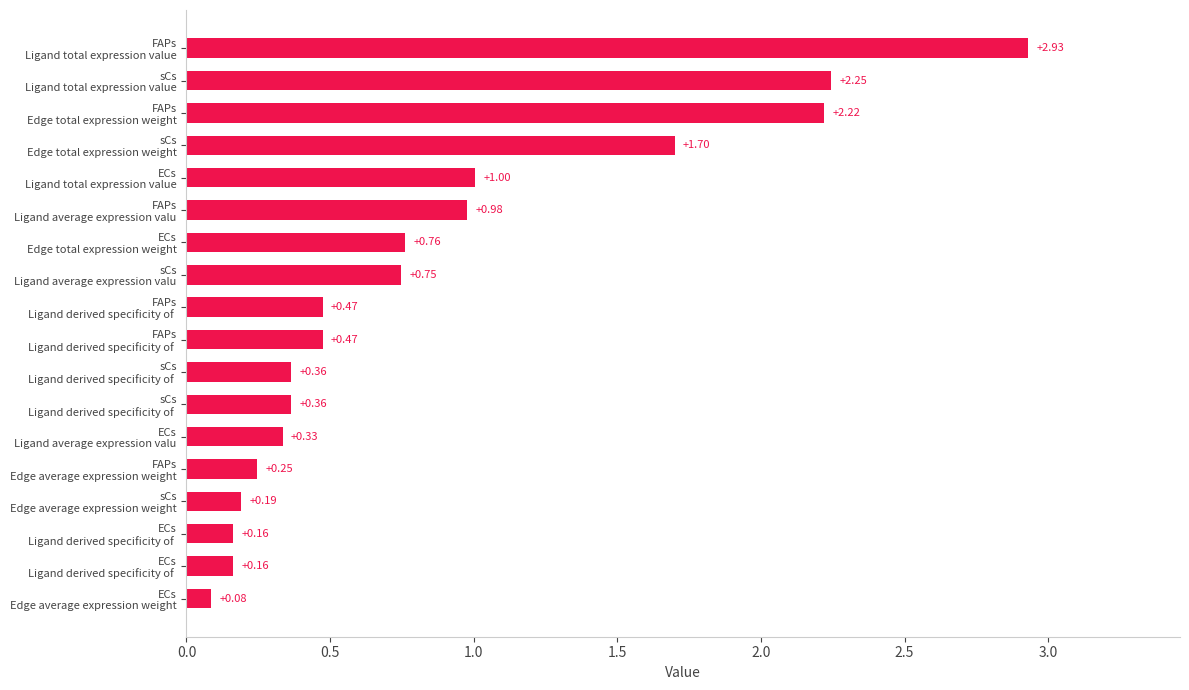

How many series are shown in this chart?

1